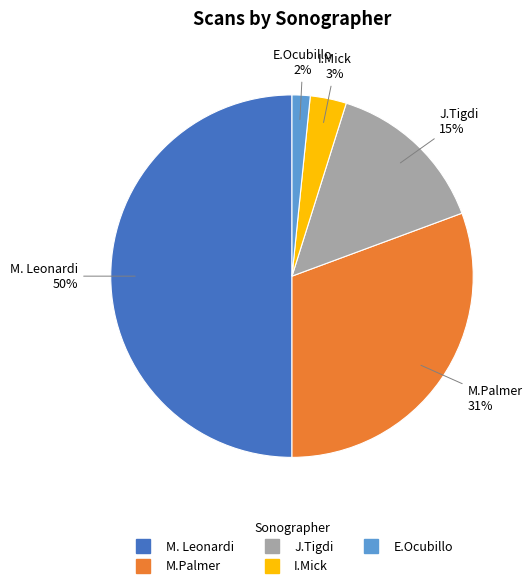

To the nearest percent, what portion does E.Ocubillo represent?

2%